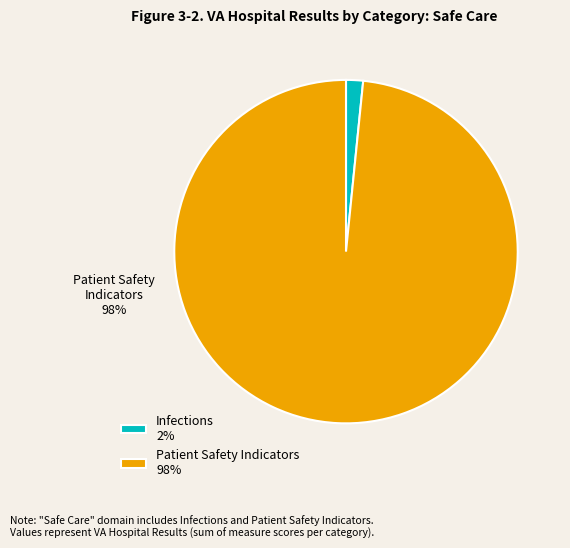

To the nearest percent, what is the average slice percentage?

50%